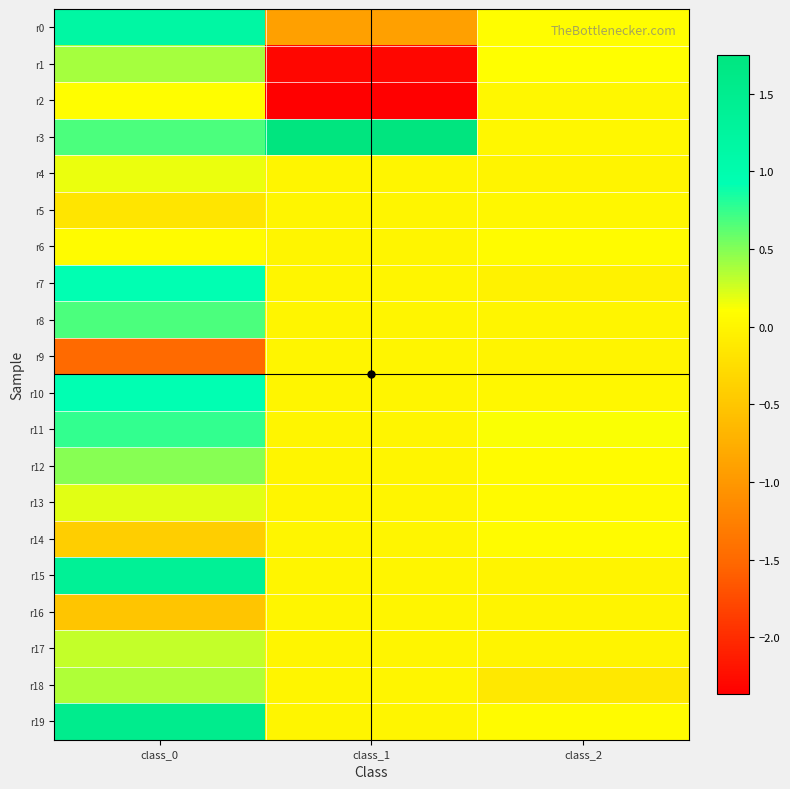

How many categories are shown in the chart?

3